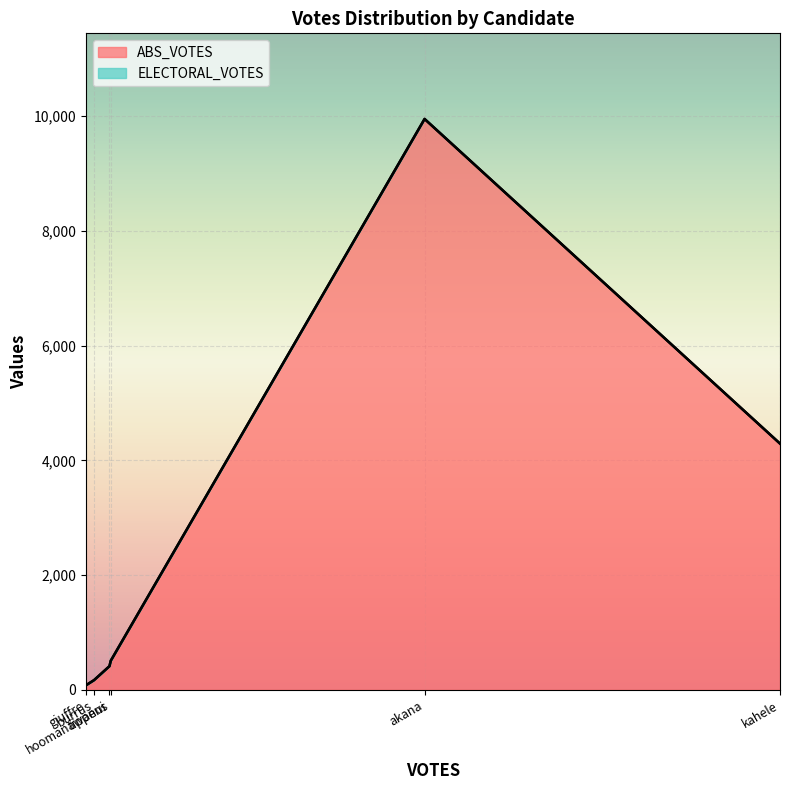

Where does the ABS_VOTES series first go above 508?

akana